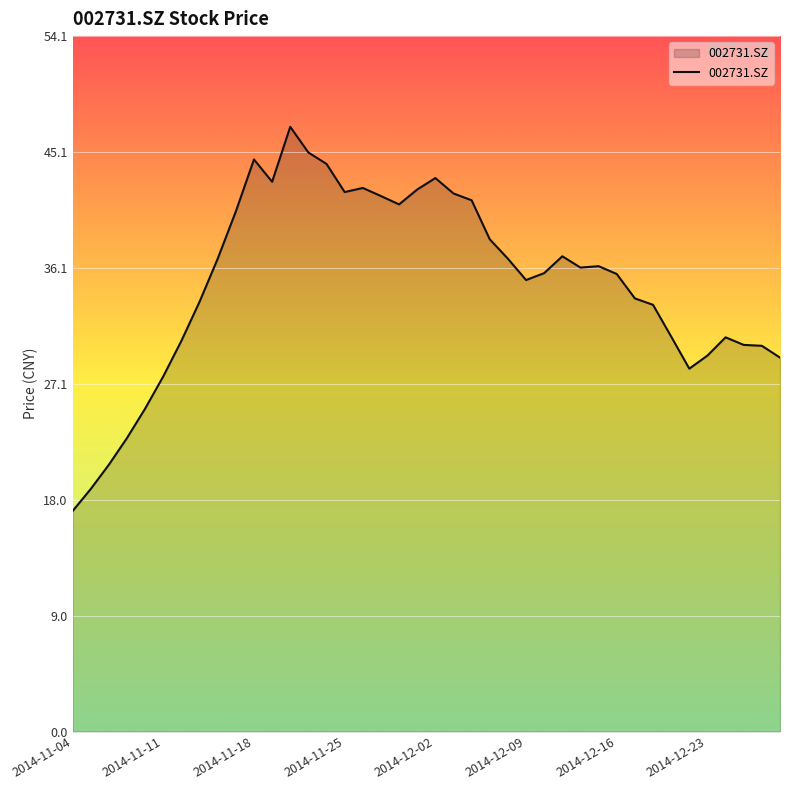

How many values are below 36?

20